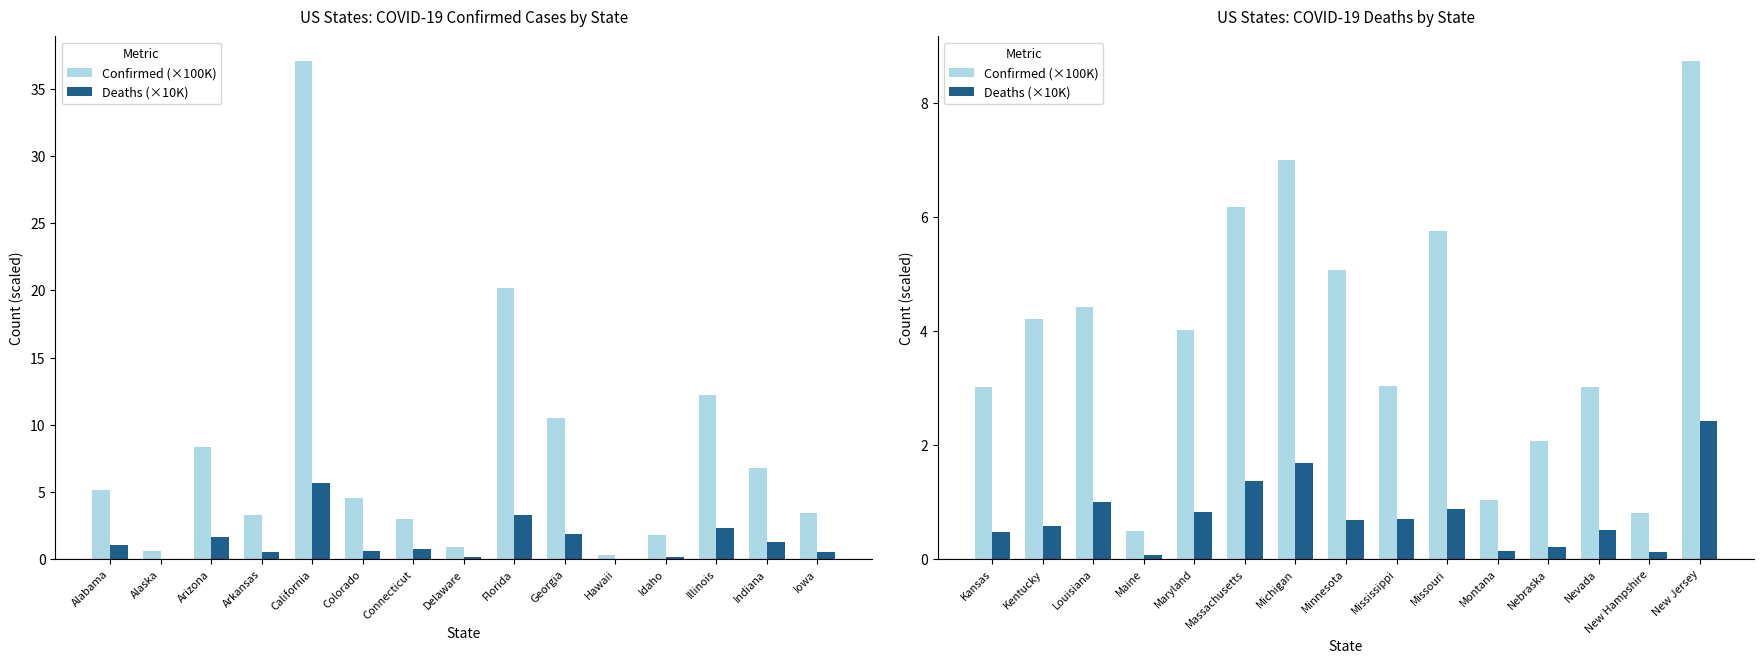

The value of Deaths (×10K) at New Hampshire is 0.1. True or false?

False